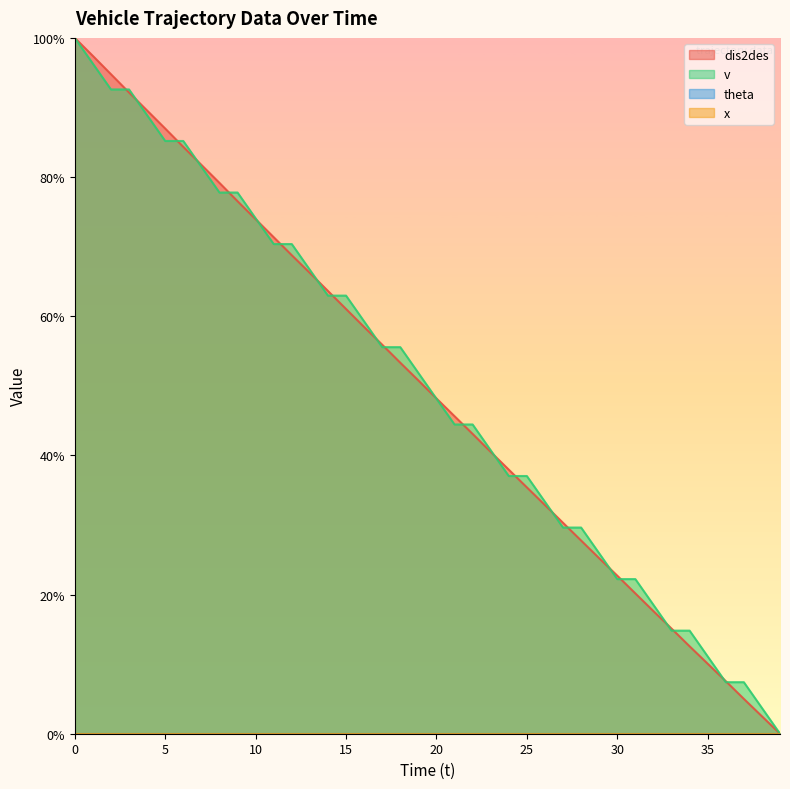

Is it true that v equals 26.1 at 10?

False